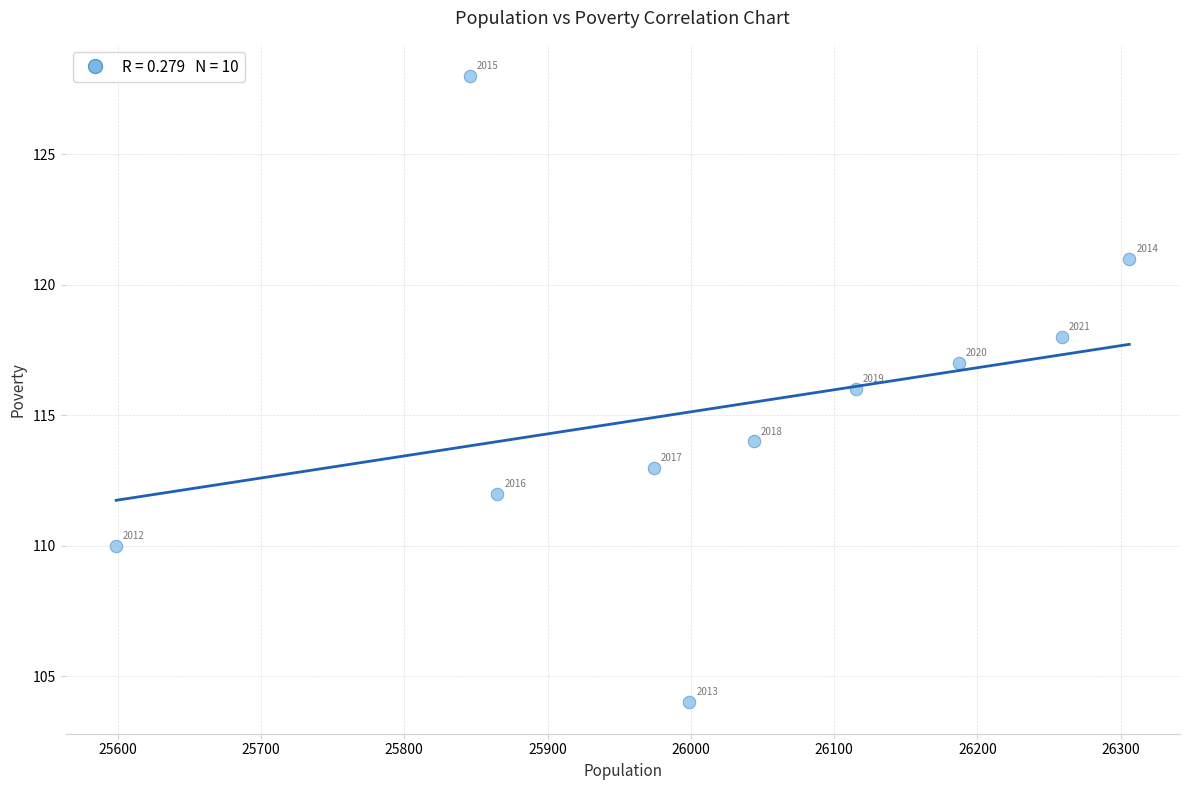

What is the range of X values (max minus min)?

707